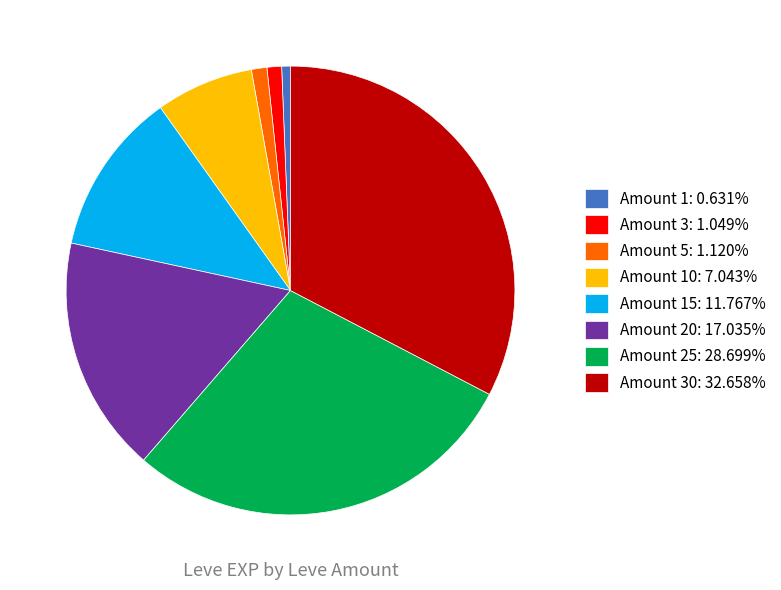

Approximately how many times larger is the value at Amount 15: 11.767% compared to Amount 5: 1.120%?

10.5